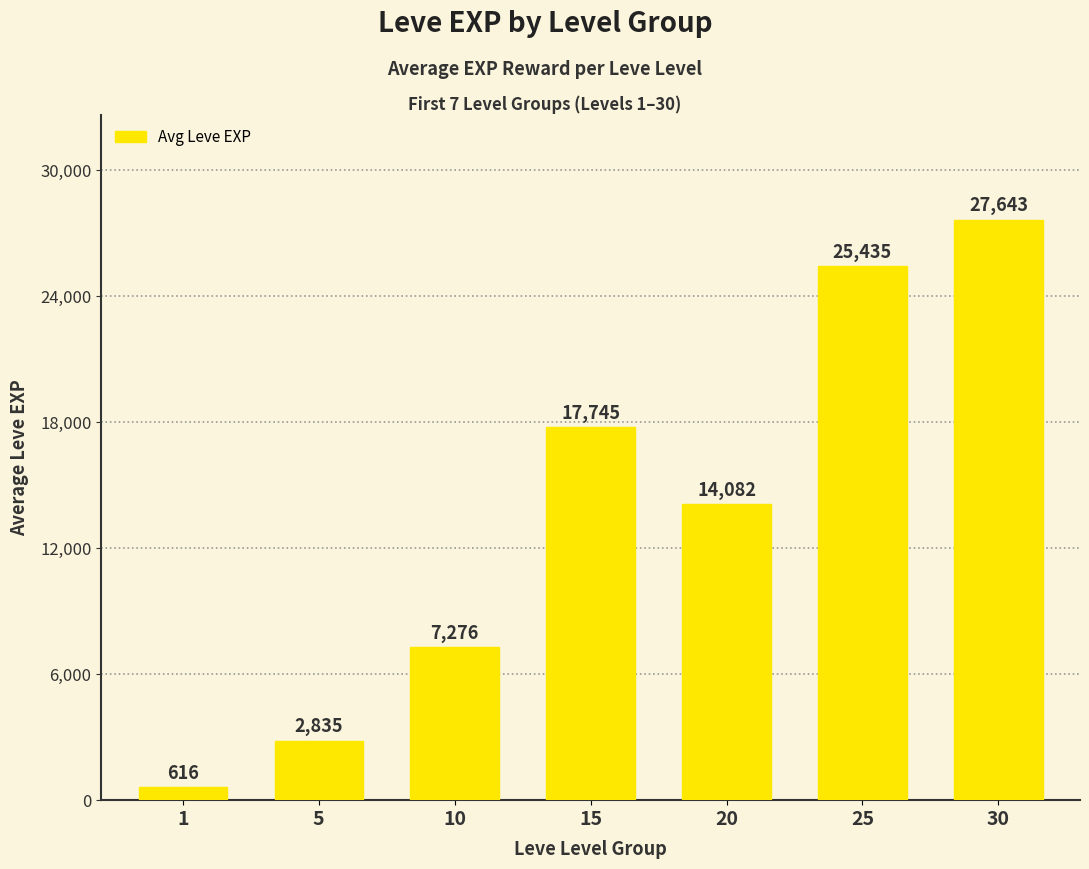

What is the value of the 2nd bar from the left?

2835.0